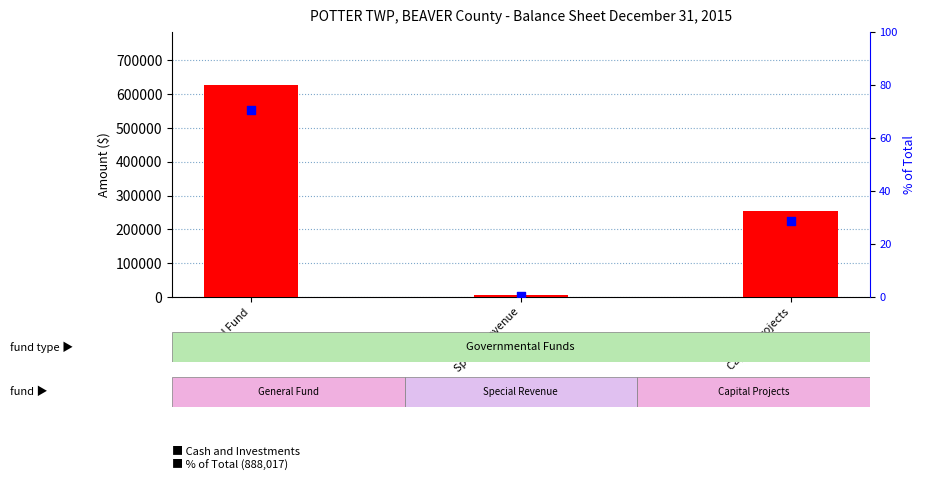

Is the value of Cash and Investments at Special Revenue greater than the value of % of Total (888,017) at Special Revenue?

Yes